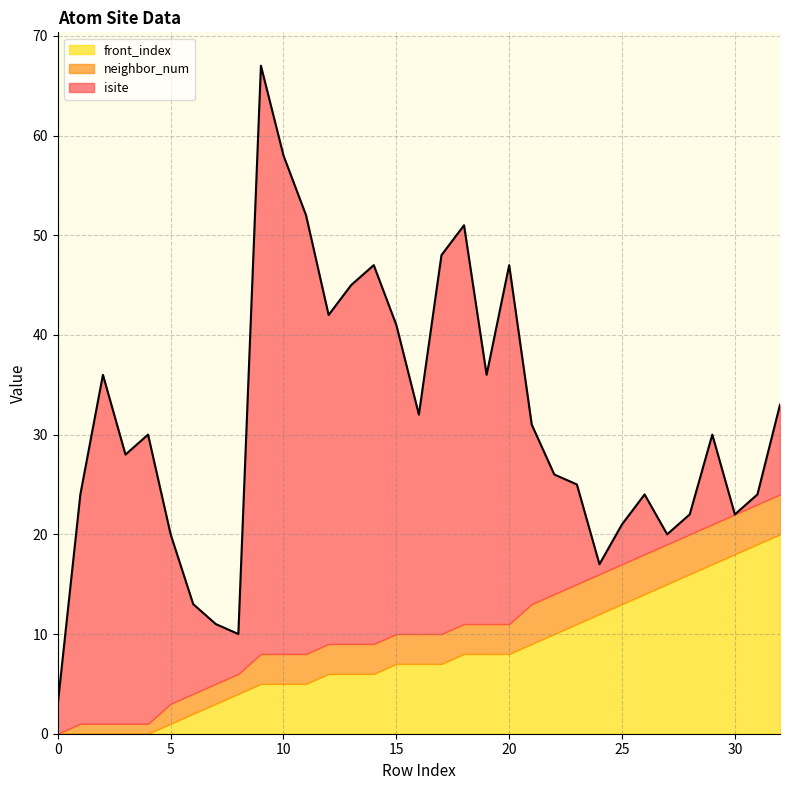

What is the average value of the front_index series?

8